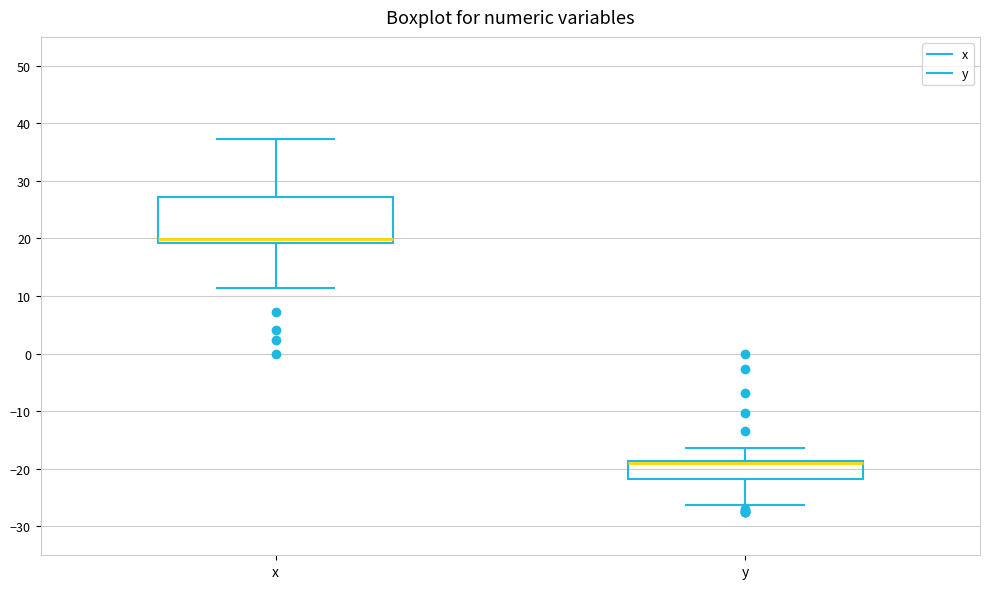

Reading left to right, transcribe this box plot: for each box, give where its median line is, the range the box spans, and where its two whiskers end, as read against the y-axis. The values are not printed on the chart, so give them approximately, as read against the axis.

x: median 20, box 19 to 27, whiskers 11 to 37
y: median -19 (drawn on the box's upper edge), box -22 to -19, whiskers -26 to -16